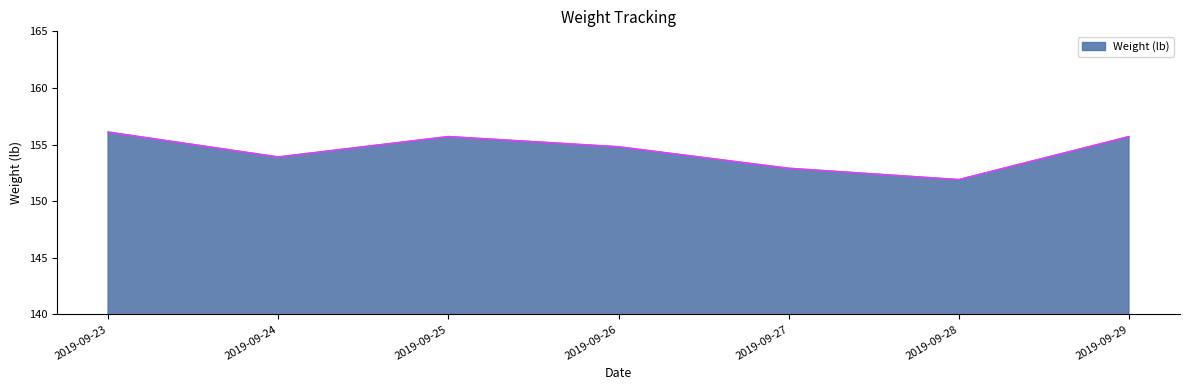

How many interior local valleys (lower than both neighbors) does the data have?

2